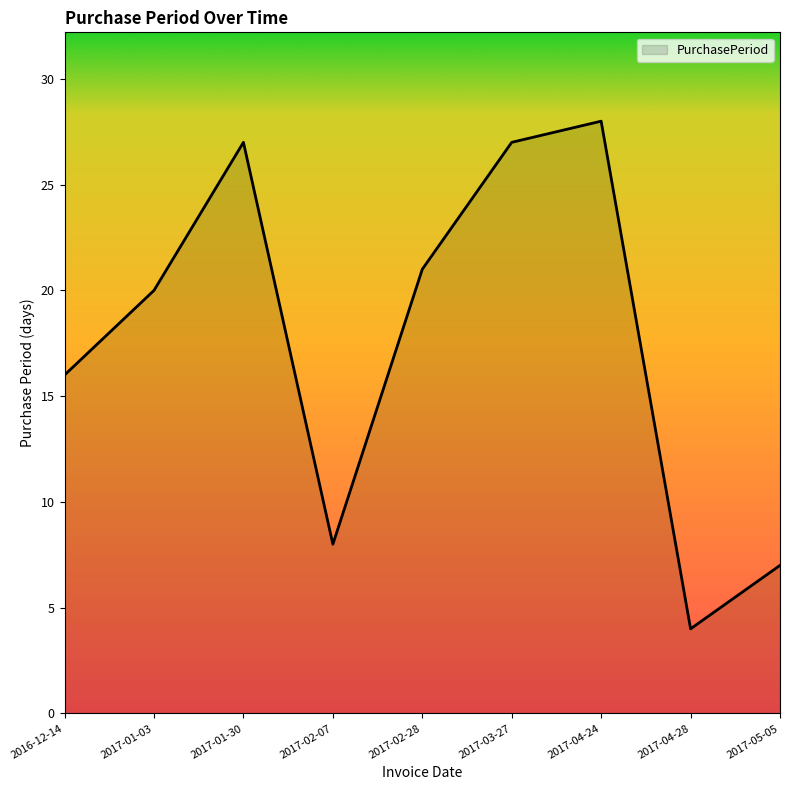

At which category does the data reach its first local valley?

2017-02-07